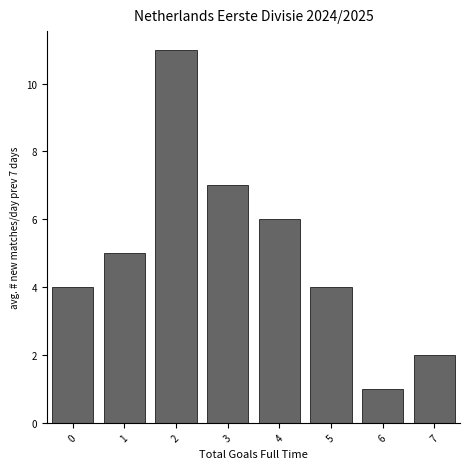

Which range on the x-axis has the tallest bar?

1.5 to 2.5